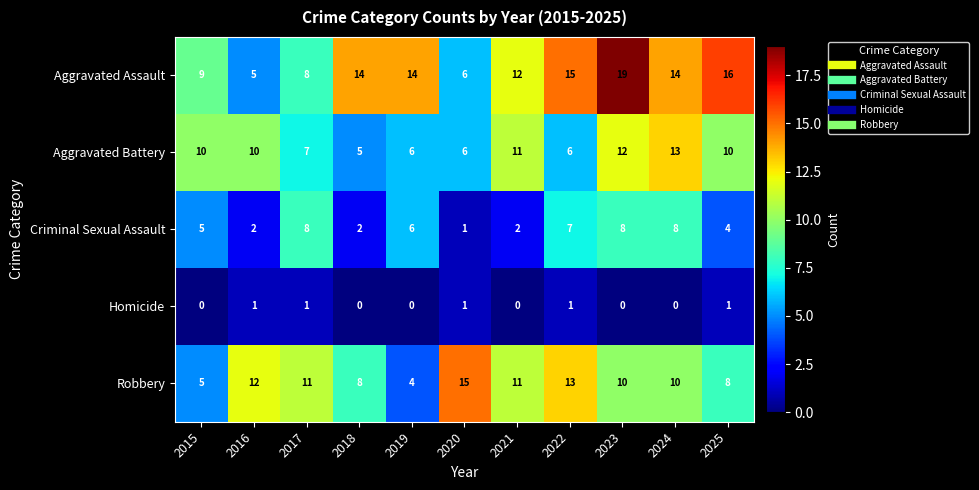

At which label does Aggravated Assault reach its minimum?

2016